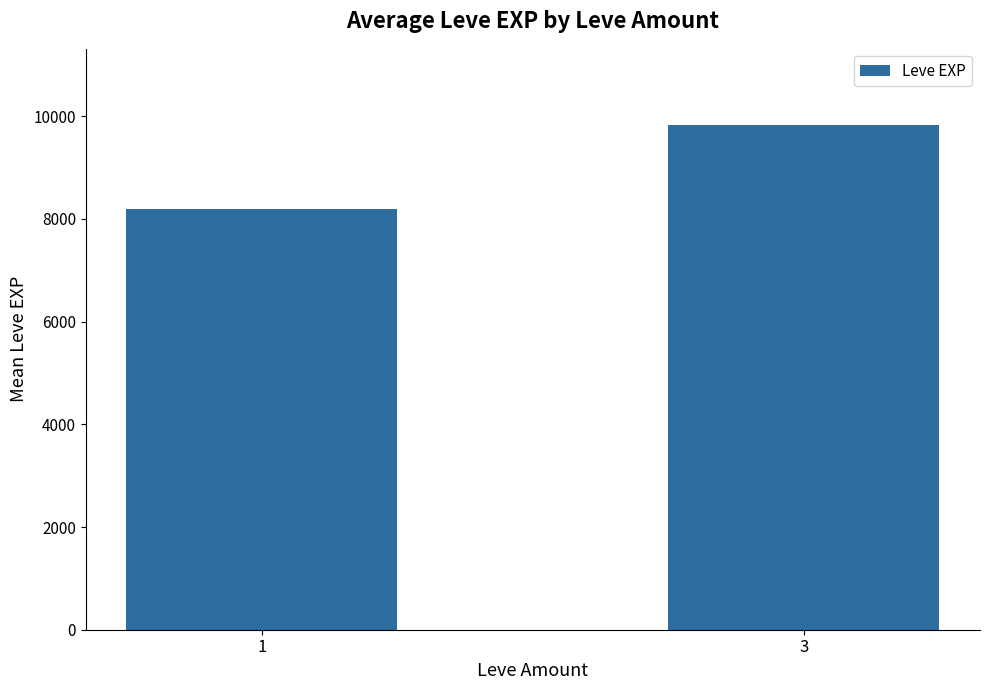

At which label does the data first exceed 9837?

3